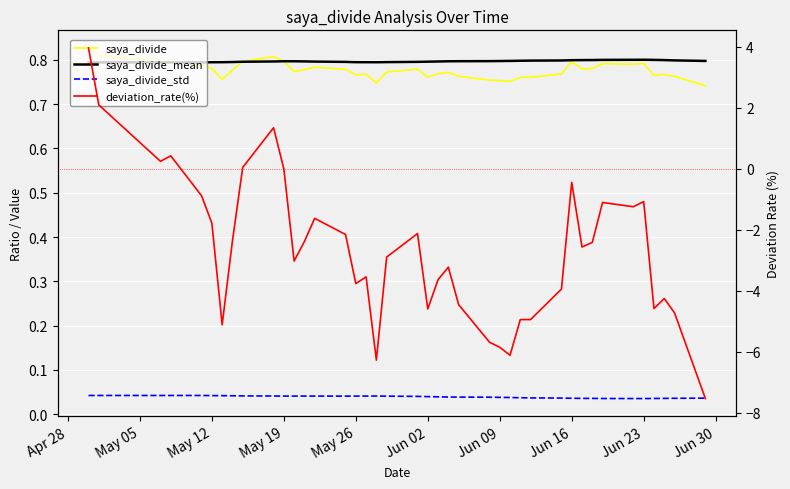

True or false: deviation_rate(%) and saya_divide_mean cross at least once.

True